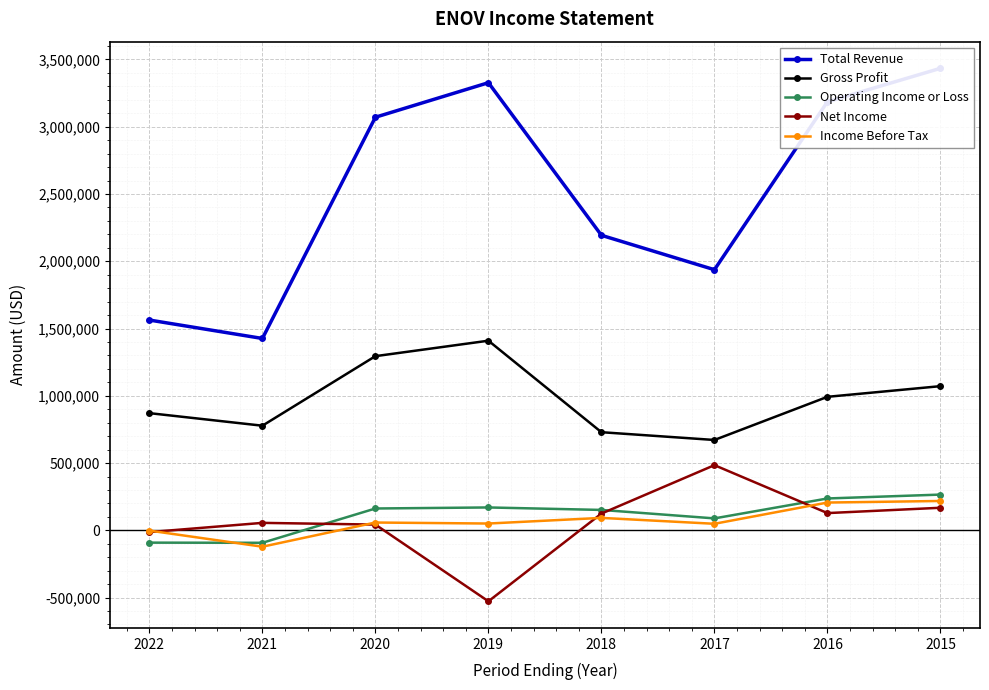

List the labels in order of Total Revenue value, largest first.

2015, 2019, 2016, 2020, 2018, 2017, 2022, 2021